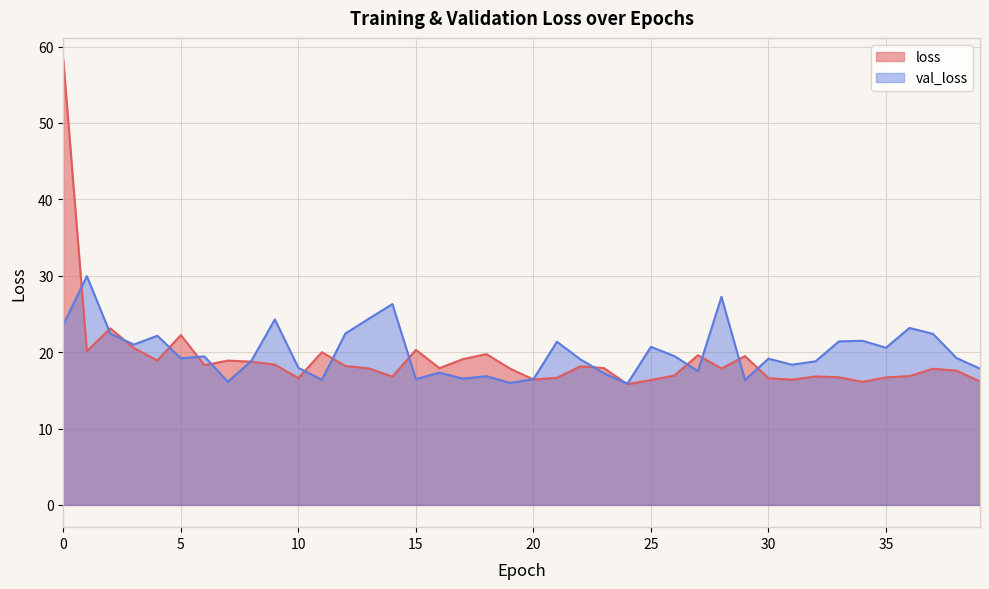

What is the value of the val_loss point at the 39th from the left?

19.2